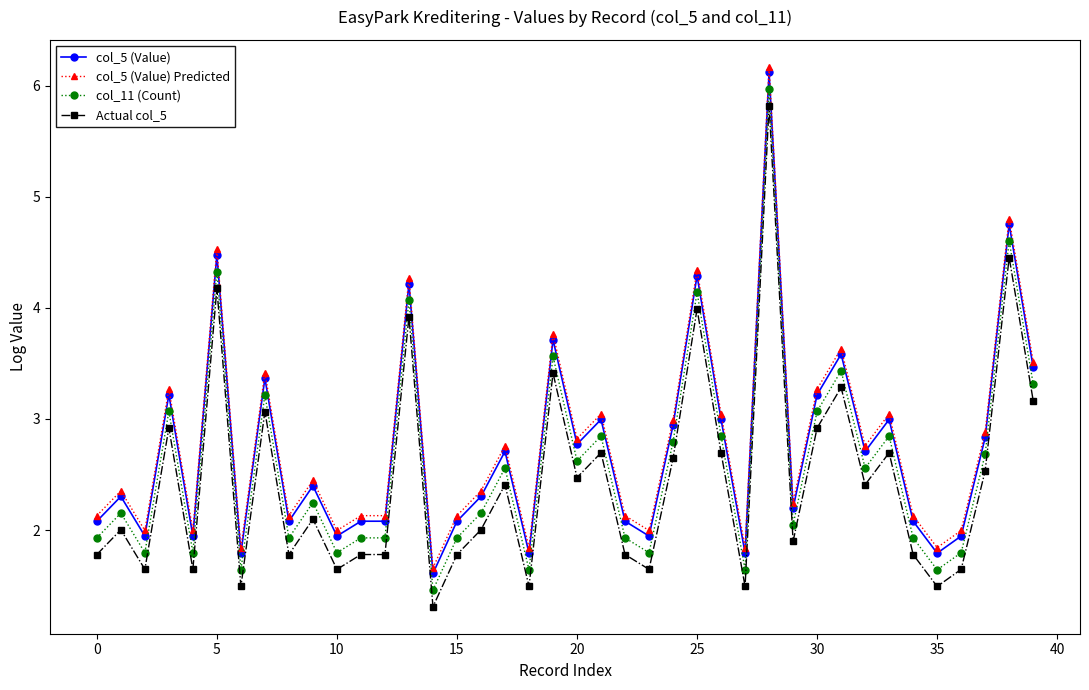

True or false: col_5 (Value) has more than 0 points higher than both neighbors.

True